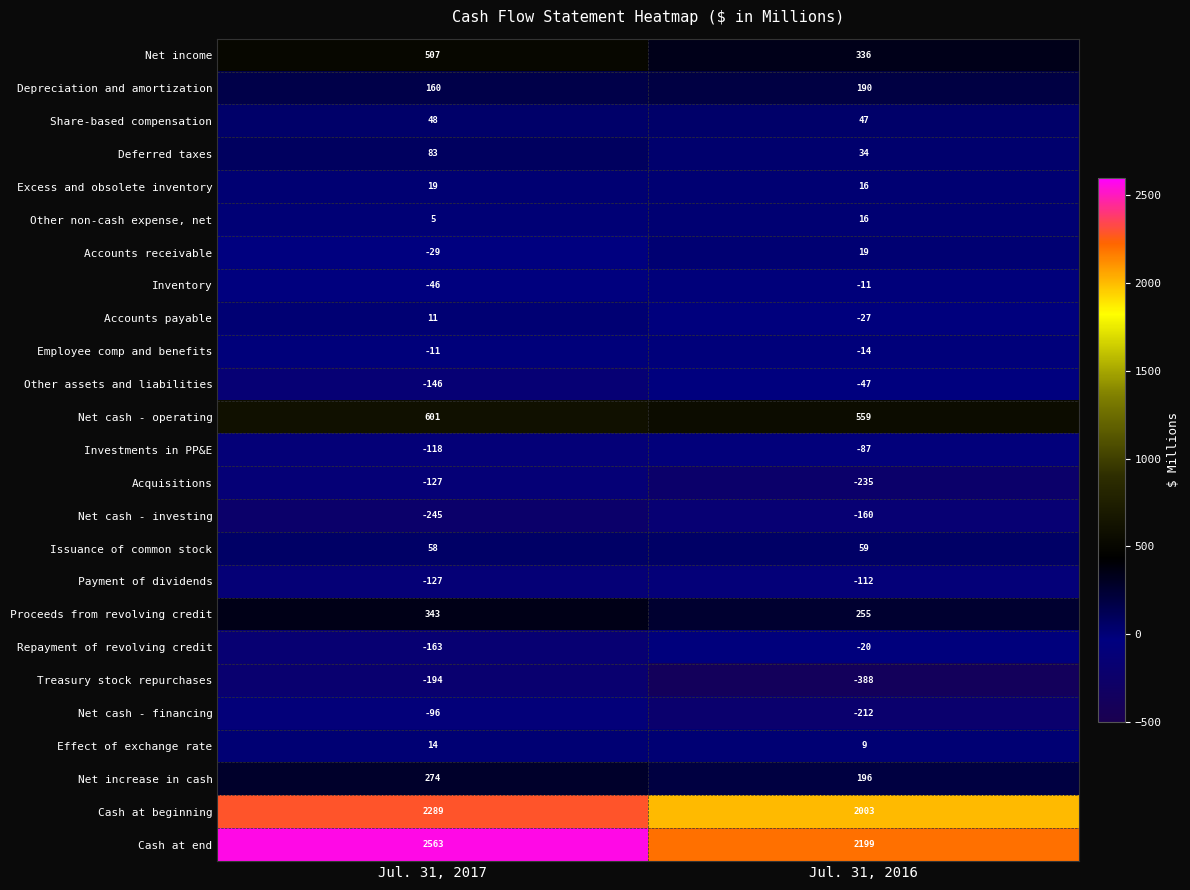

Which series changed the most between Jul. 31, 2017 and Jul. 31, 2016?

Cash at end